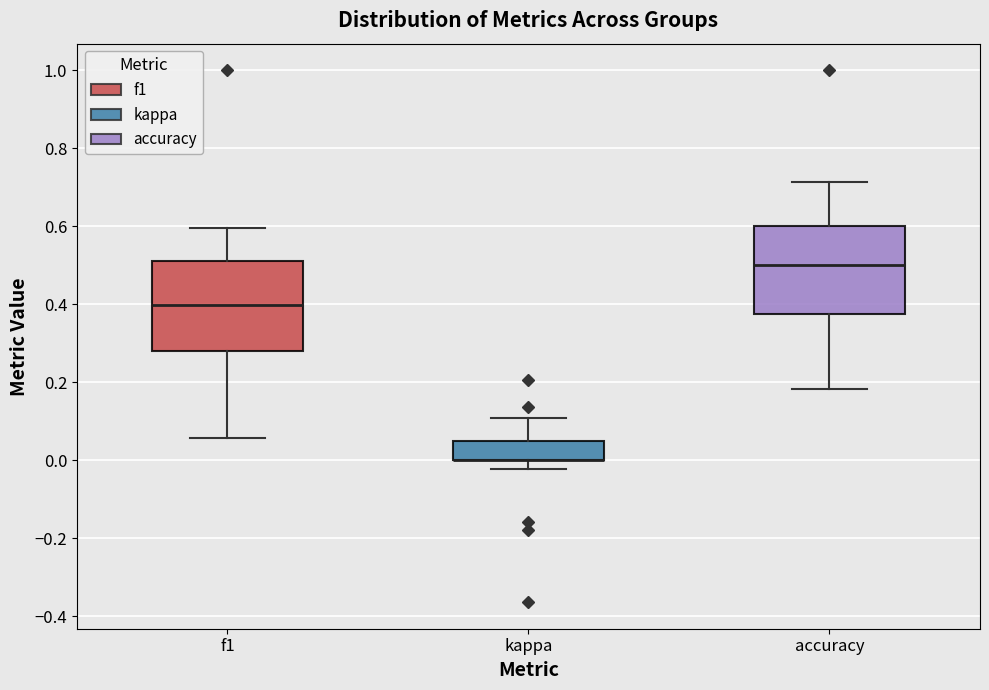

Reading left to right, read every box against the y-axis: the position of its median line, the range the box covers, and the ends of its whiskers. The values are not printed on the chart, so give them approximately, as read against the axis.

f1: median 0.40, box 0.28 to 0.52, whiskers 0.06 to 0.60
kappa: median 0.00 (drawn on the box's lower edge), box 0.00 to 0.04, whiskers -0.02 to 0.10
accuracy: median 0.50, box 0.38 to 0.60, whiskers 0.18 to 0.72